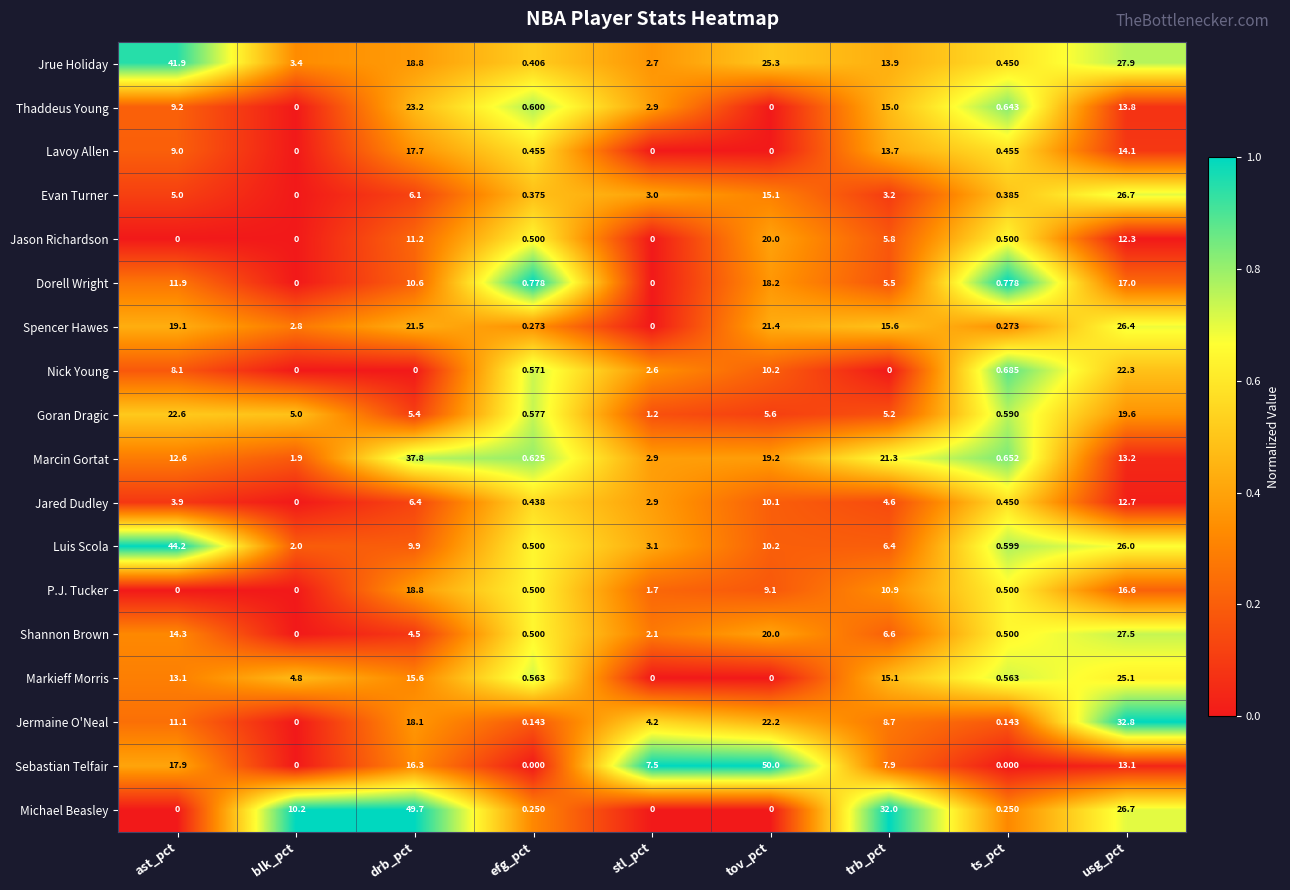

Where does the Thaddeus Young series first go above 2?

ast_pct